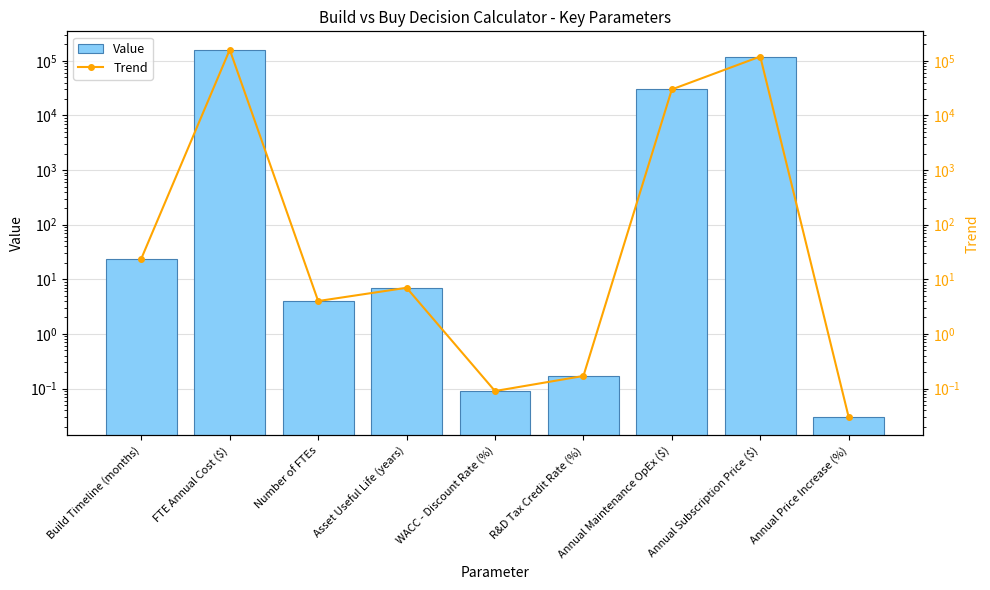

Count the number of data series in this chart.

2